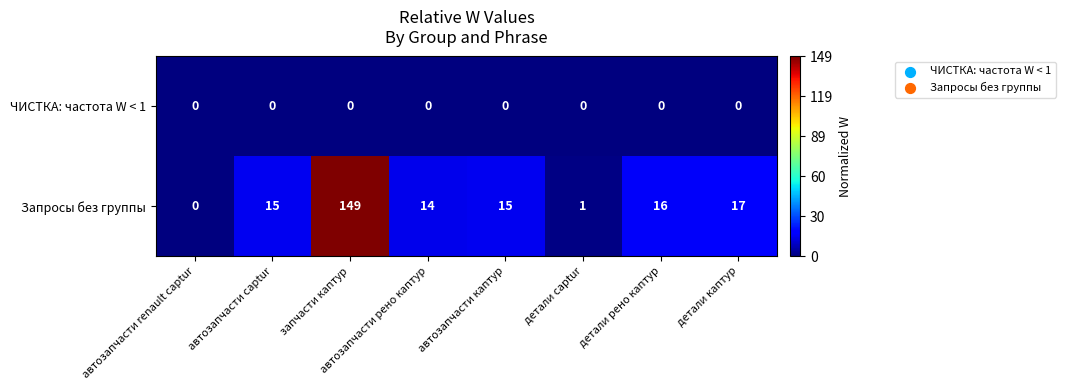

Count the number of data series in this chart.

2